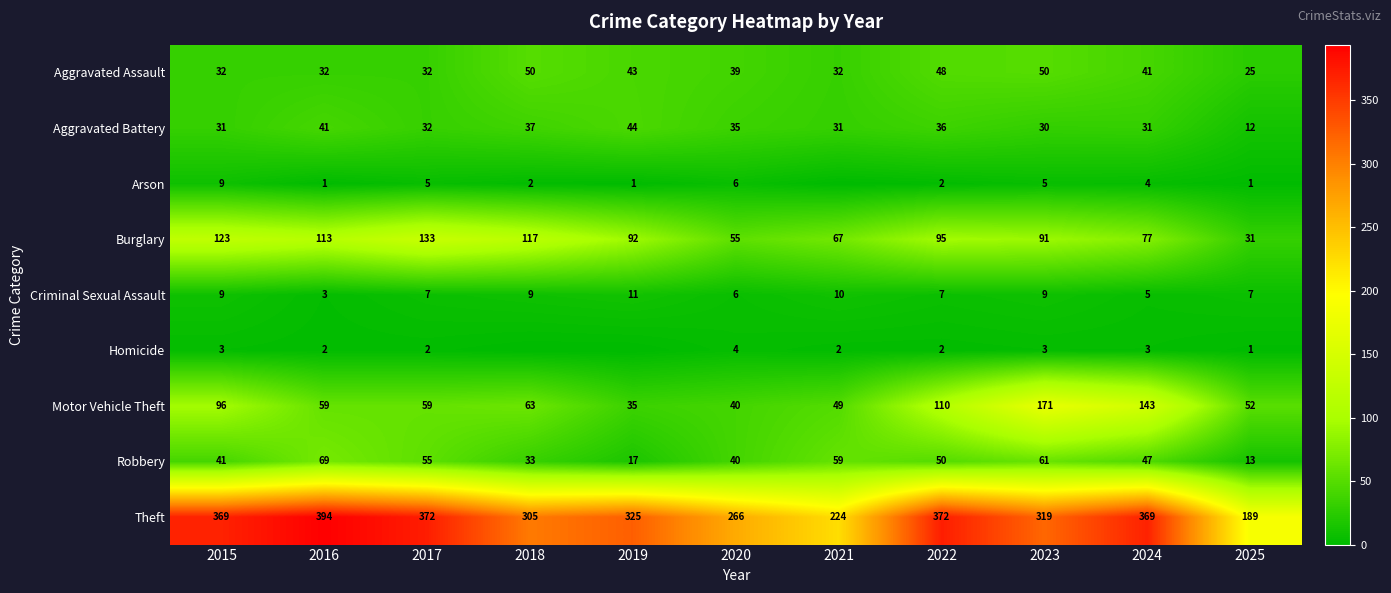

How many categories are shown in the chart?

11